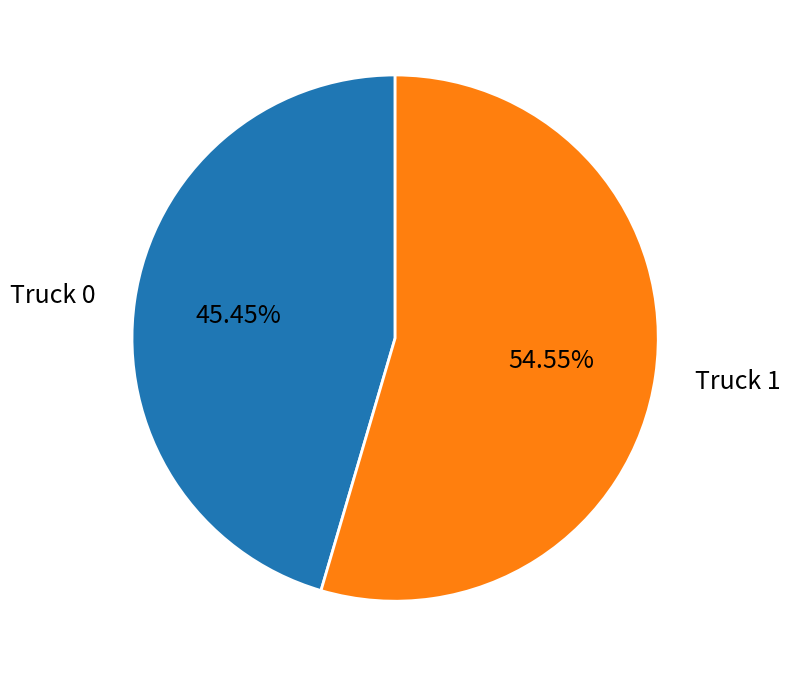

To the nearest percent, what is the average slice percentage?

50%